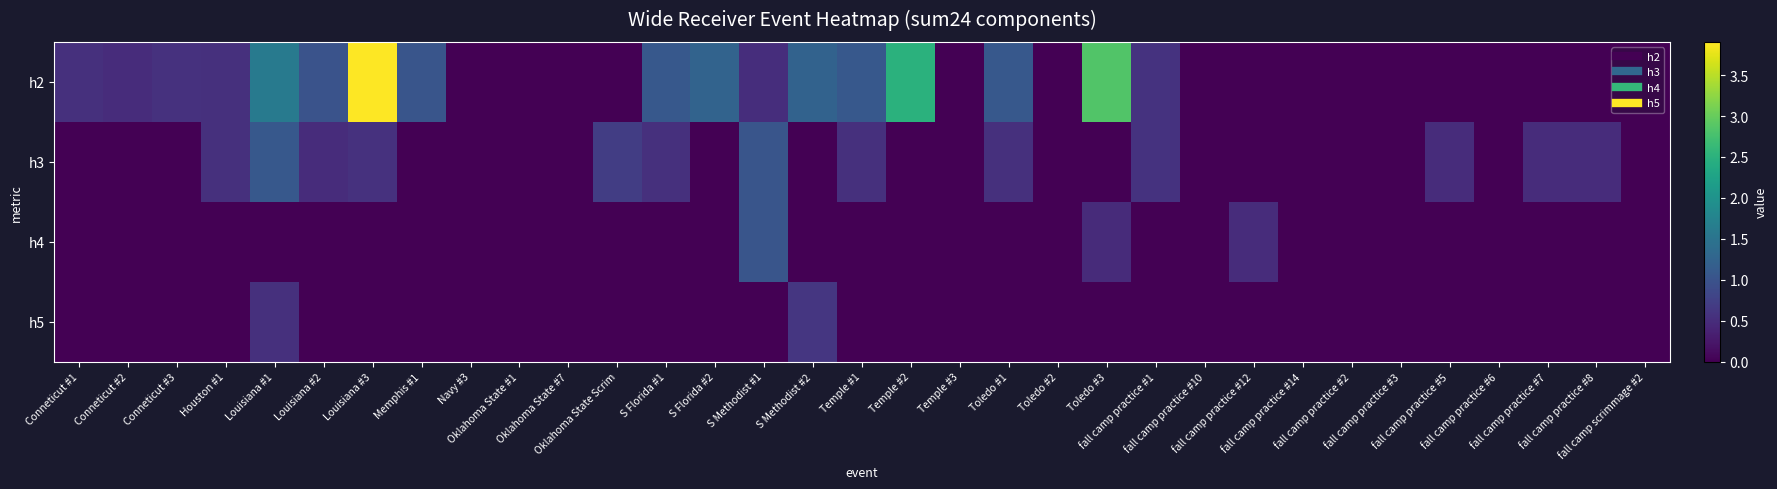

What is the maximum value shown in the chart?

3.9